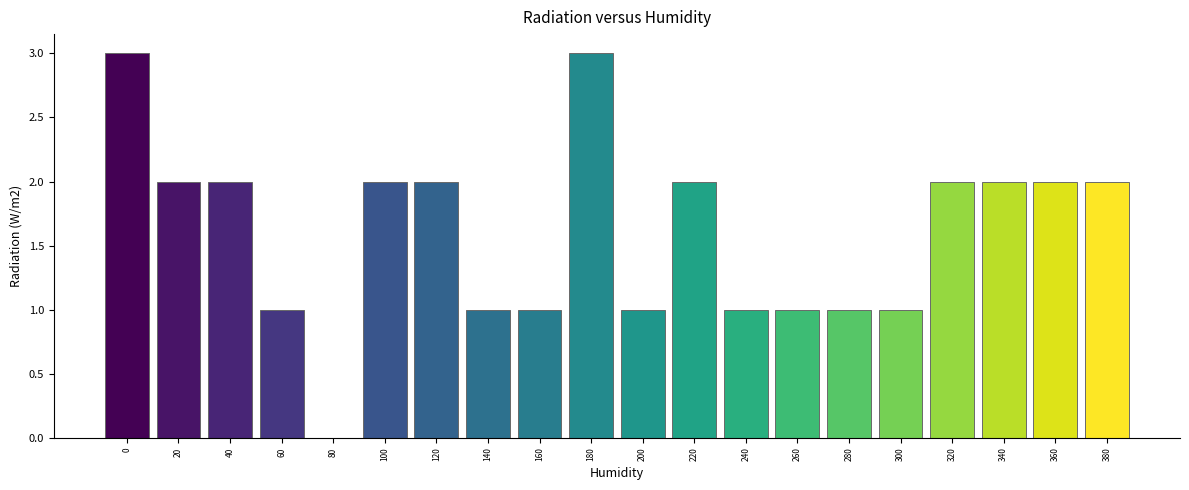

Reading left to right, what are all the values shown in this chart?

0=3	20=2	40=2	60=1	80=0	100=2	120=2	140=1	160=1	180=3	200=1	220=2	240=1	260=1	280=1	300=1	320=2	340=2	360=2	380=2